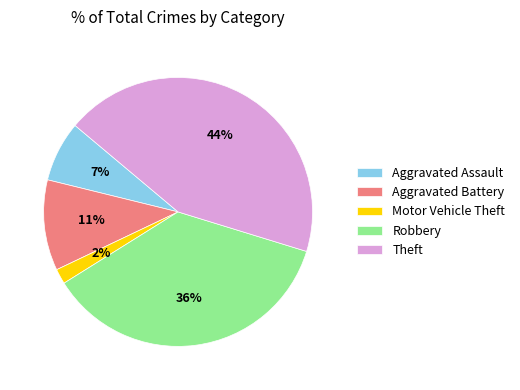

Combined, do Aggravated Assault and Theft account for over 50%?

Yes